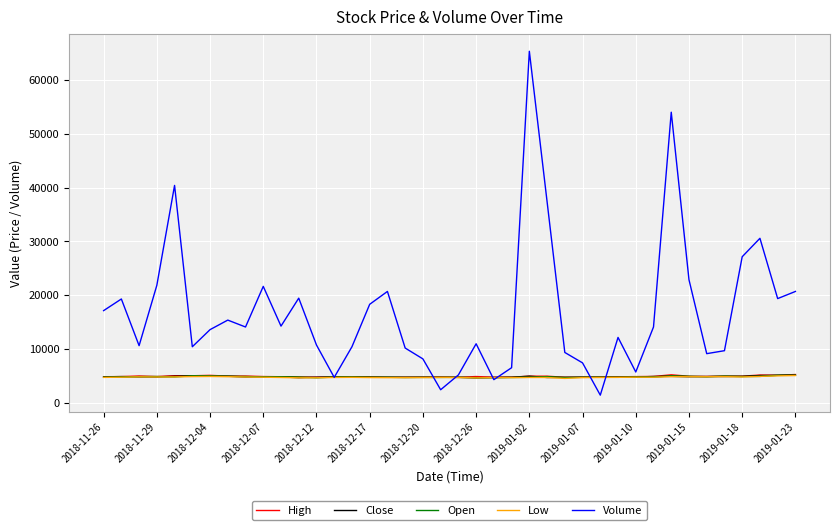

What is the highest value of the High series?

5325